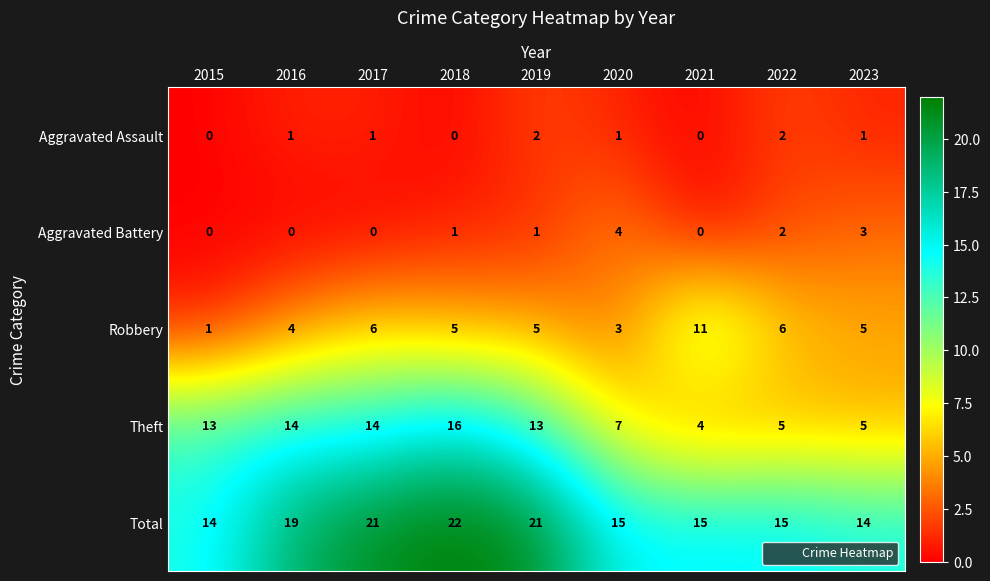

Read the Theft value at 2019, to the nearest 10.

10